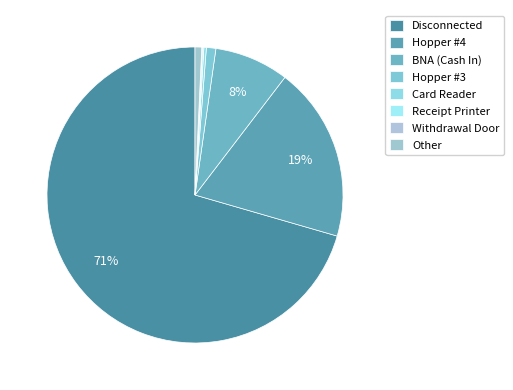

To the nearest percent, what portion does Hopper #4 represent?

19%